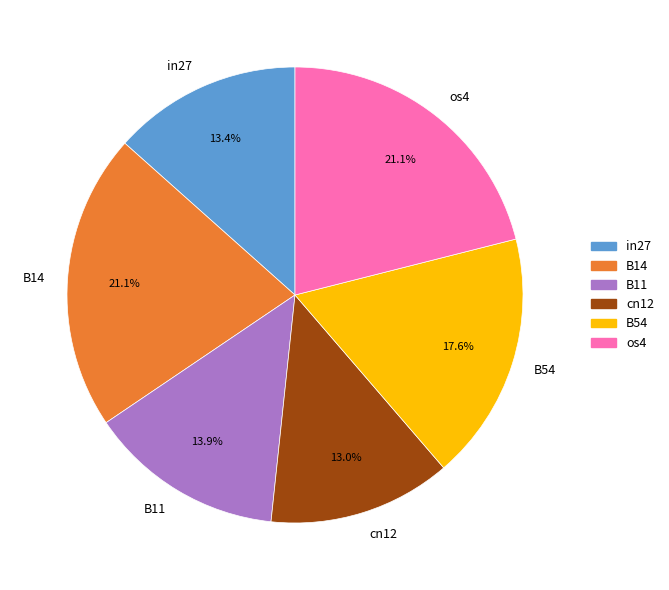

To the nearest percent, what is the average slice percentage?

17%